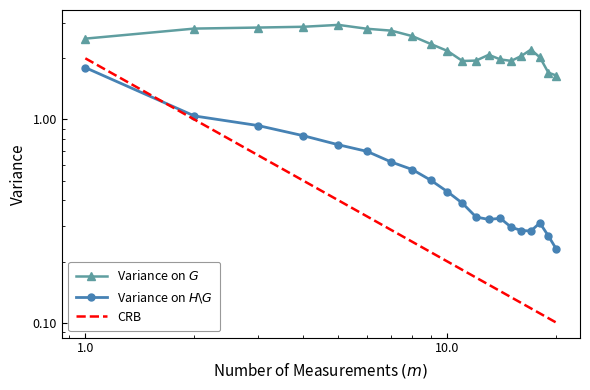

What are all the series names shown in the legend?

Variance on $G$, Variance on $H\backslash G$, CRB